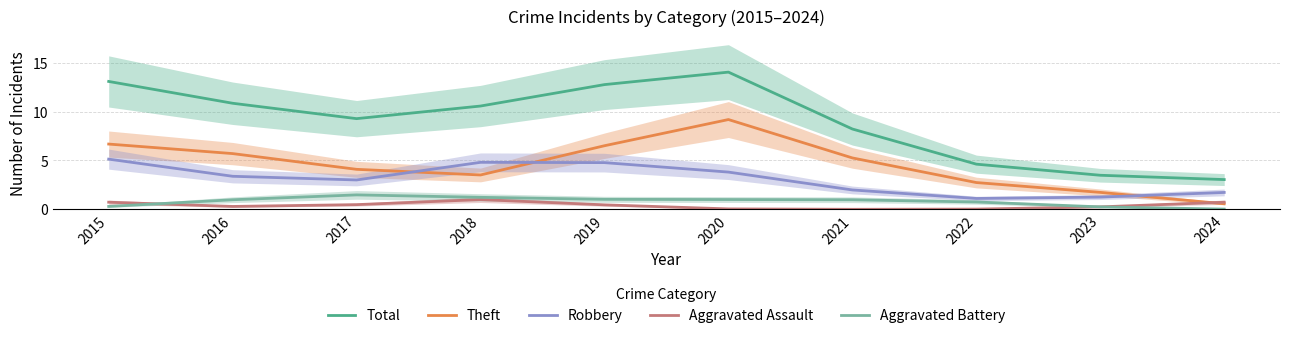

Is the value of Theft at 2015 greater than the value of Aggravated Assault at 2023?

Yes